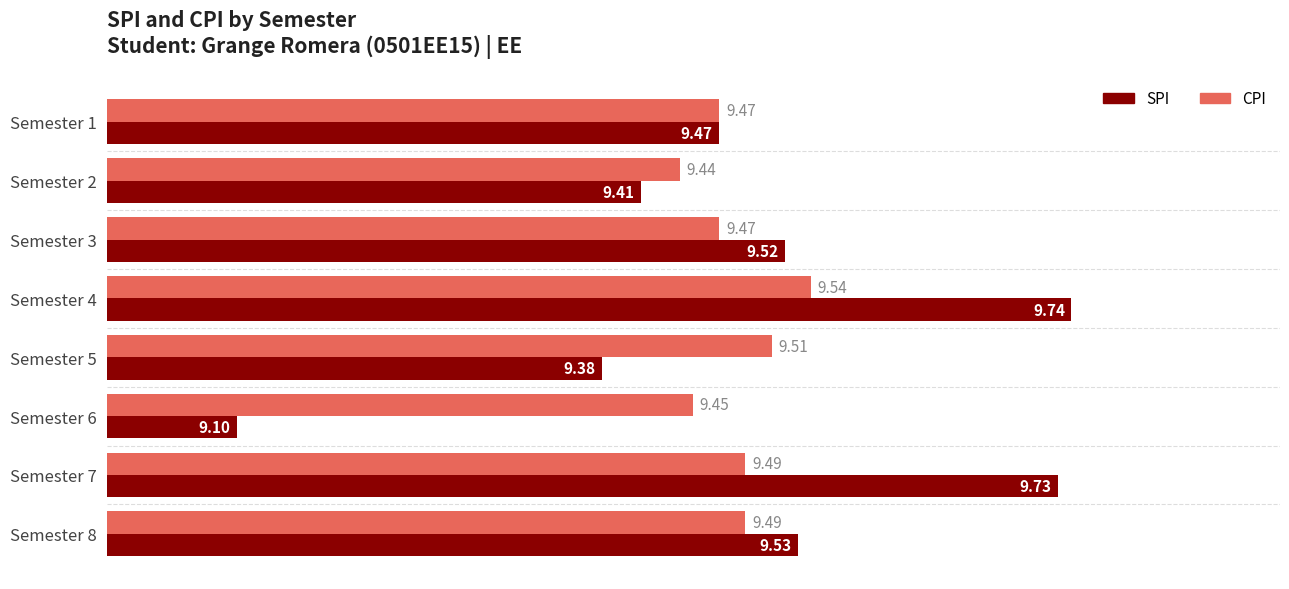

Between Semester 1 and Semester 4, which series saw the biggest shift?

SPI